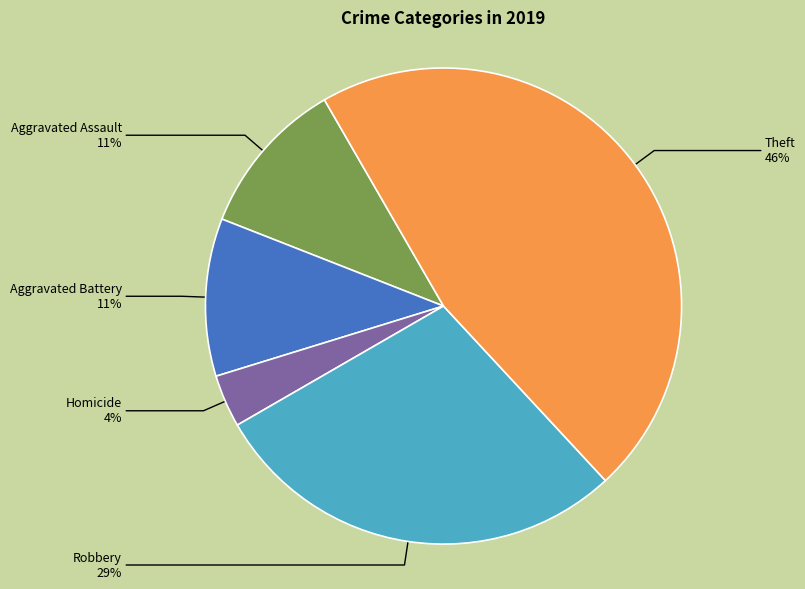

Count the number of slices in the pie.

5